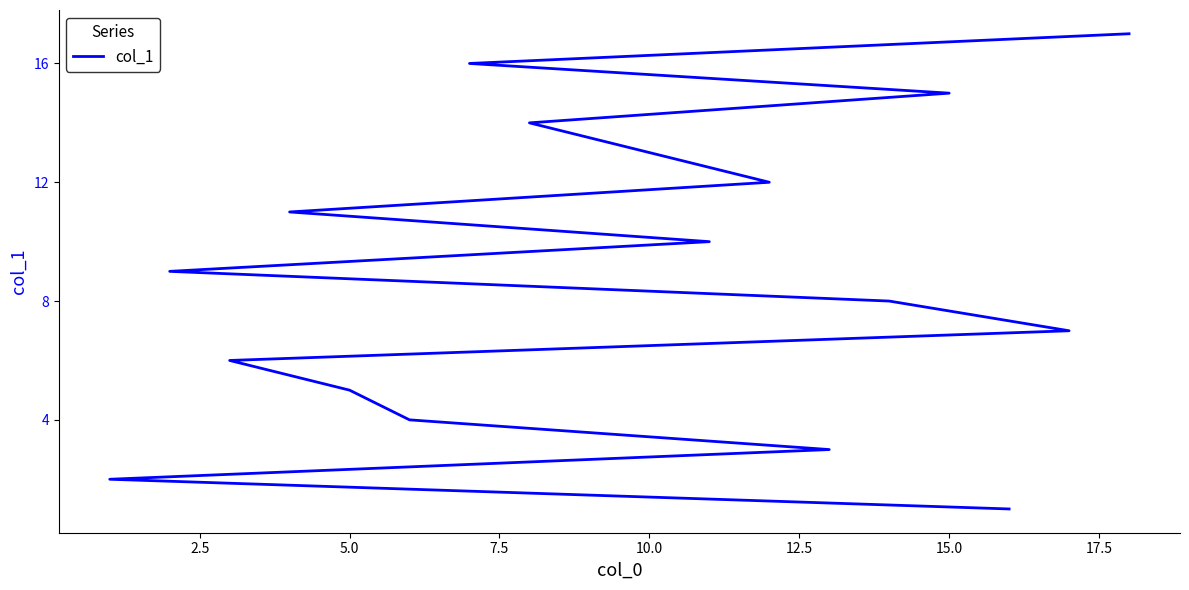

Does the chart display data point markers on the line(s)?

No